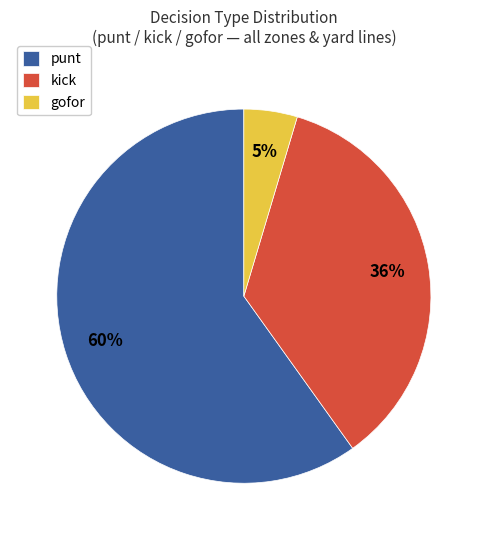

To the nearest percent, what is the average slice percentage?

33%